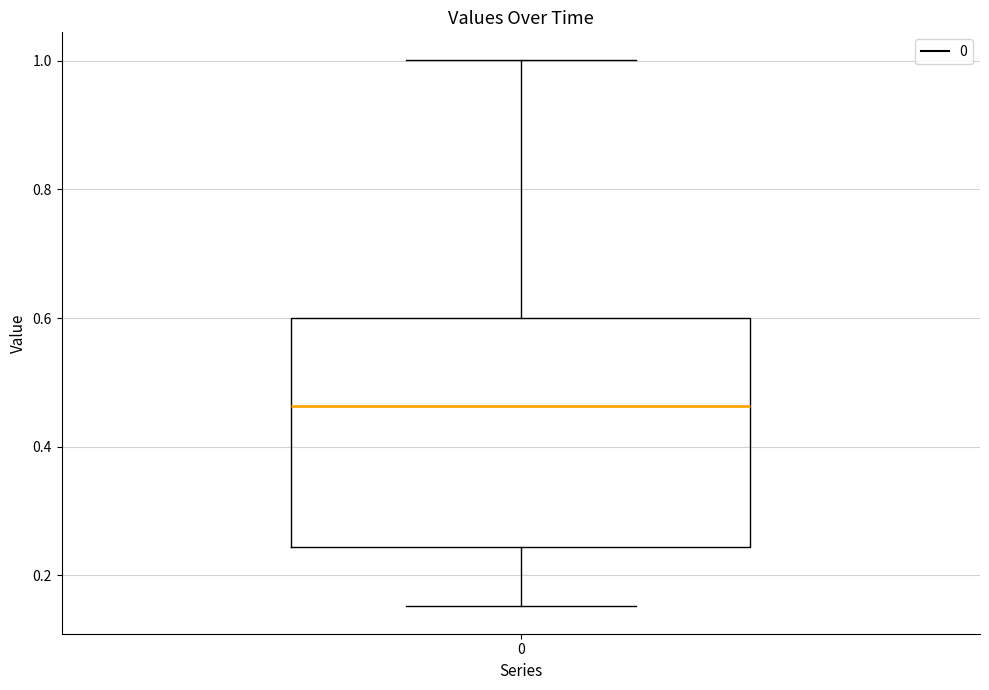

Read this box plot against the y-axis: the position of the median line, the range covered by the box, and the ends of both whiskers. The values are not printed on the chart, so give them approximately, as read against the axis.

median 0.46, box 0.24 to 0.60, whiskers 0.16 to 1.00